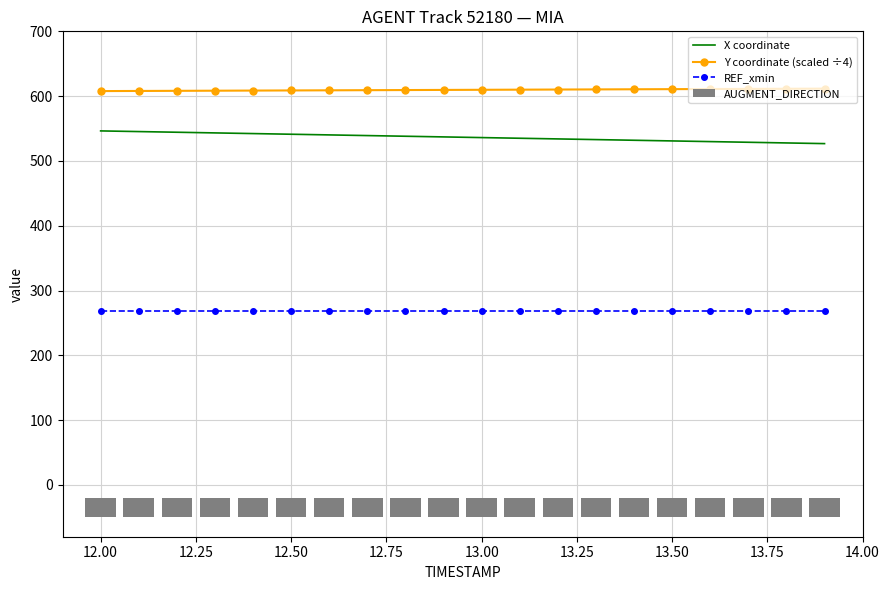

True or false: X coordinate and Y coordinate (scaled ÷4) cross at least once.

False